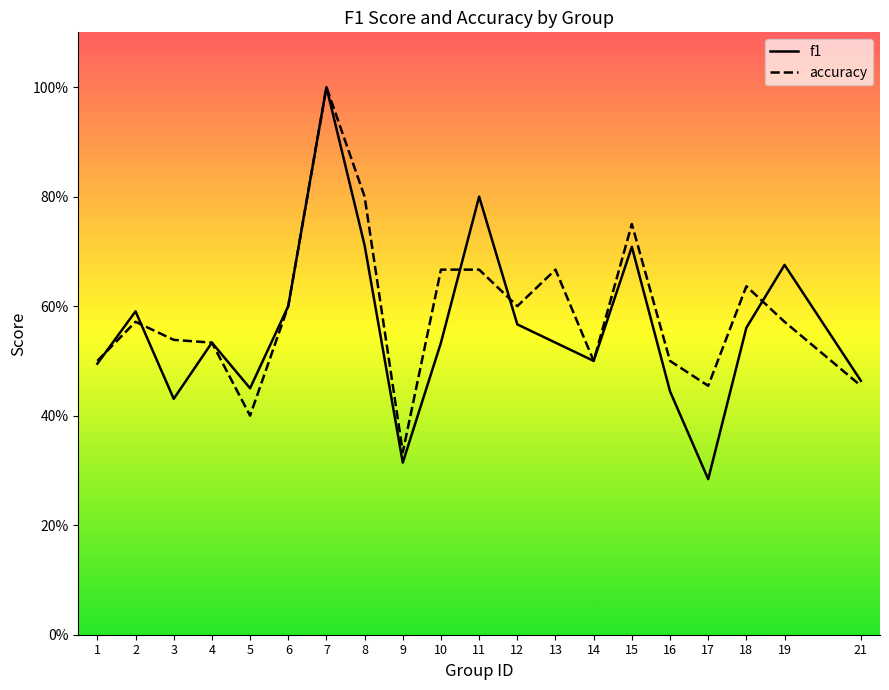

At how many categories does at least one series exceed 0?

20